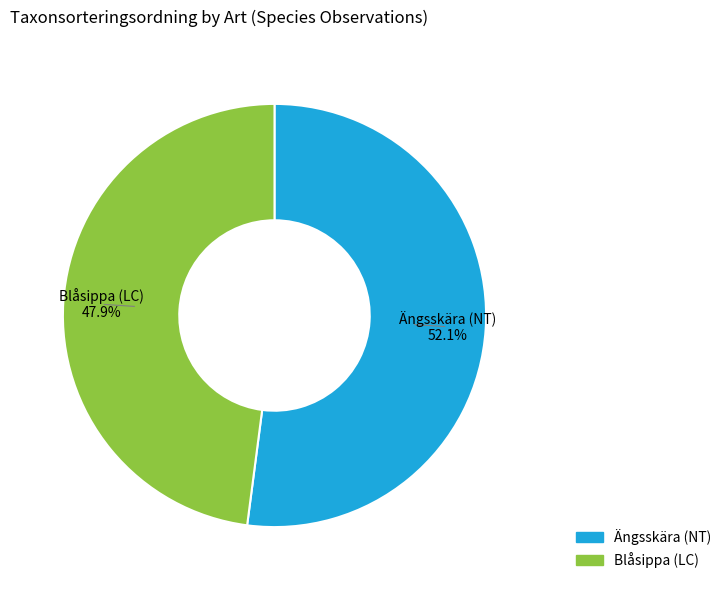

What is the ratio of the value at Ängsskära (NT) to the value at Blåsippa (LC)?

1.1